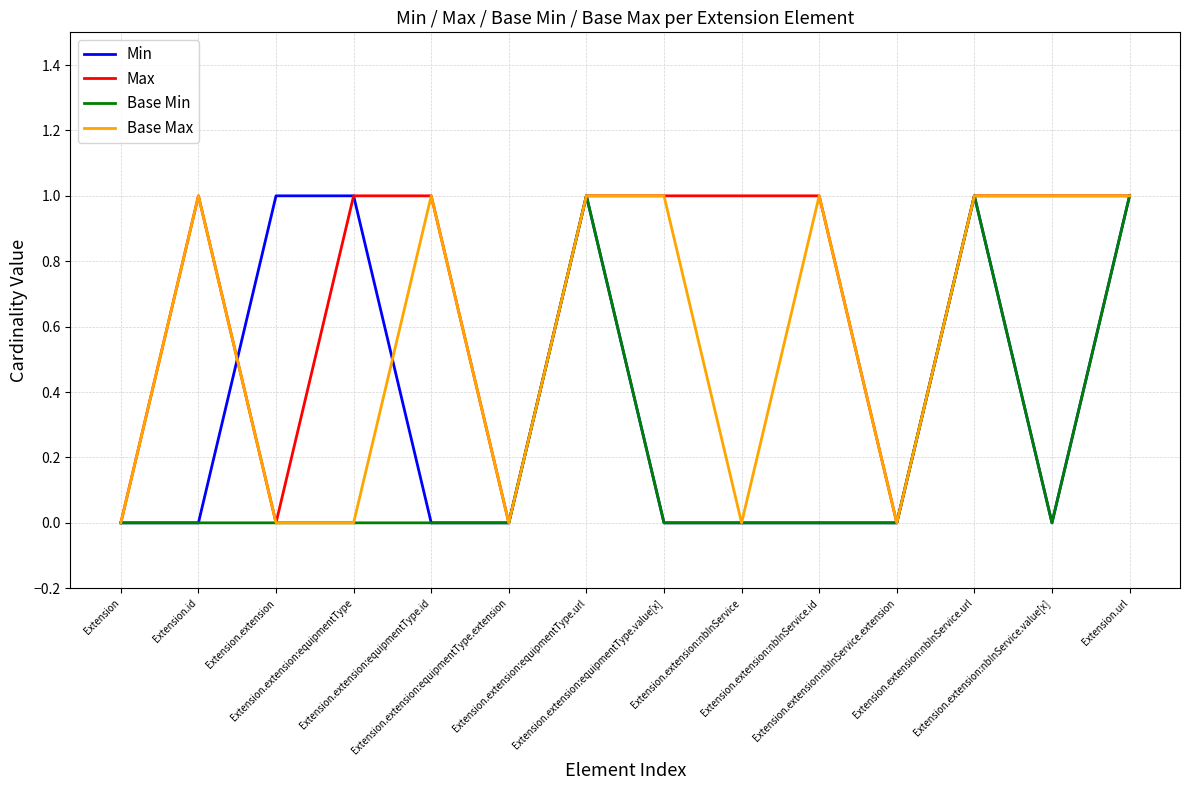

True or false: Base Max has more than 1 points higher than both neighbors.

True